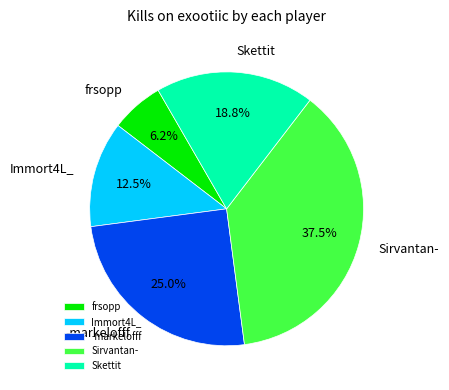

Does any single category account for the majority?

No